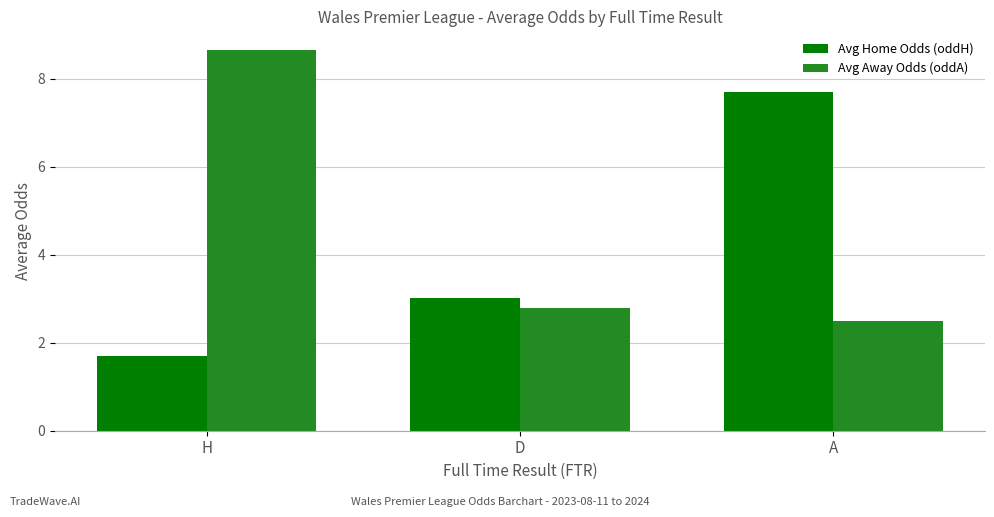

Is it true that Avg Away Odds (oddA) equals 0.8 at D?

False